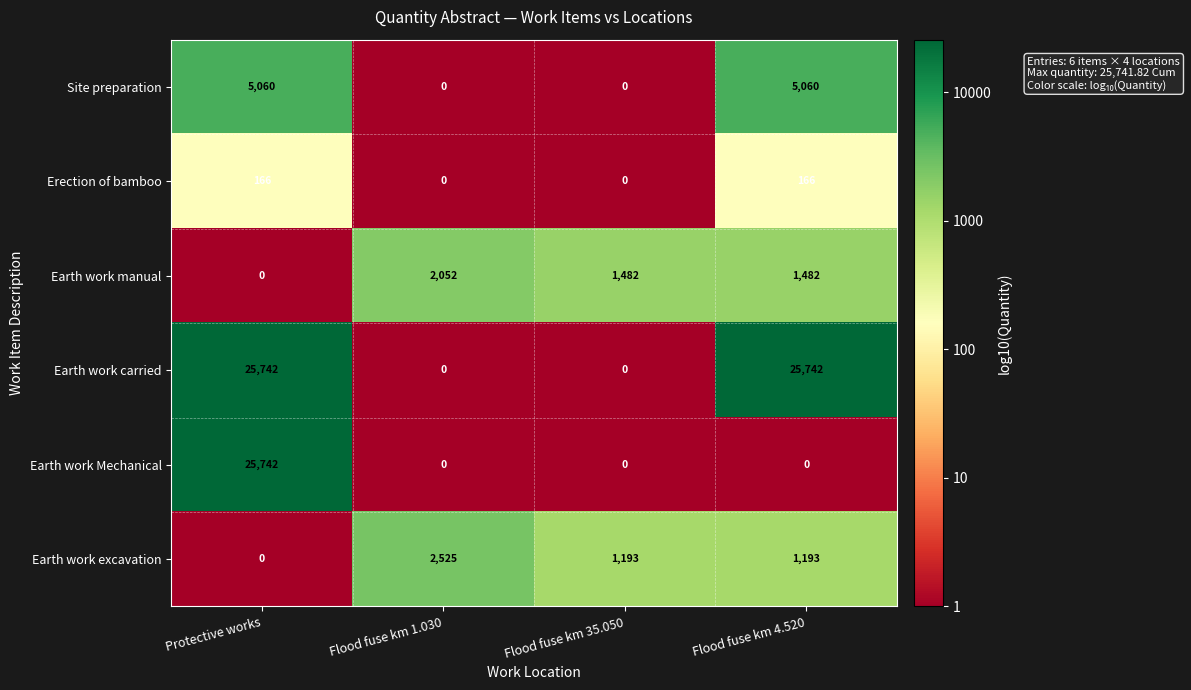

Read the Erection of bamboo value at Protective works, to the nearest 50.

150